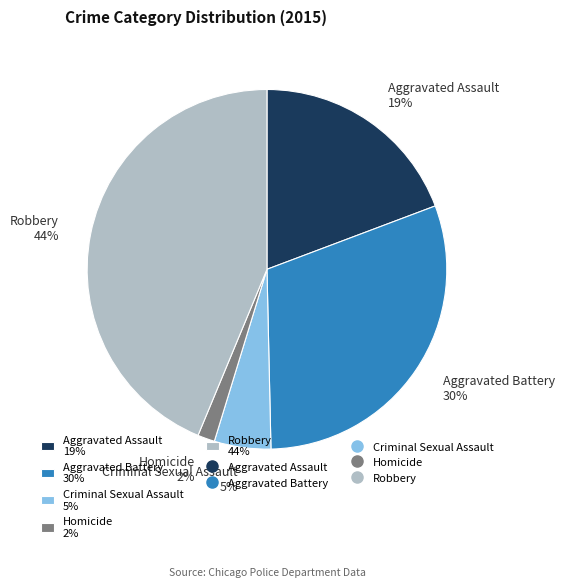

Between Criminal Sexual Assault and Aggravated Battery, which is larger?

Aggravated Battery